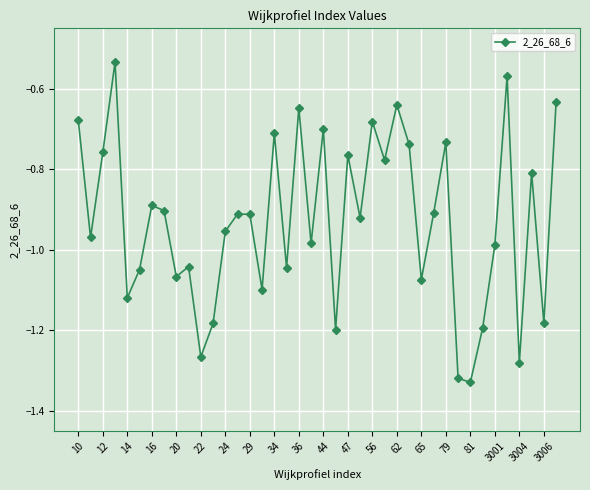

How many points are lower than both their immediate neighbors (excluding endpoints)?

14